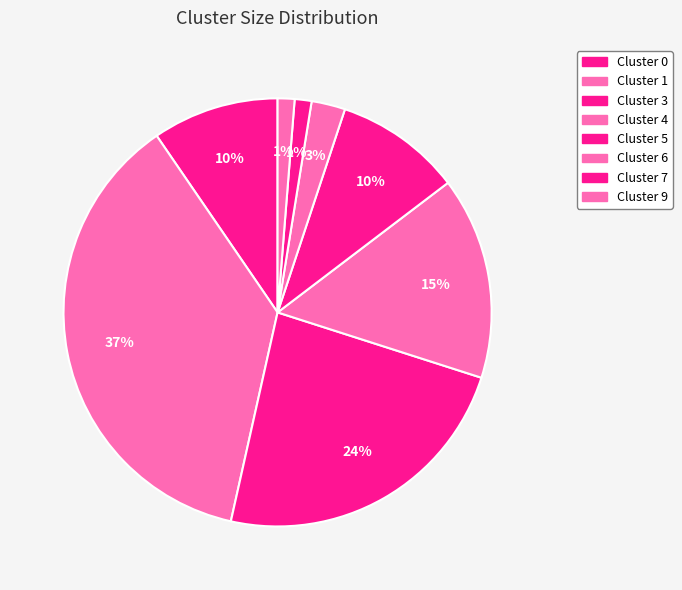

Between Cluster 3 and Cluster 4, which is larger?

Cluster 3